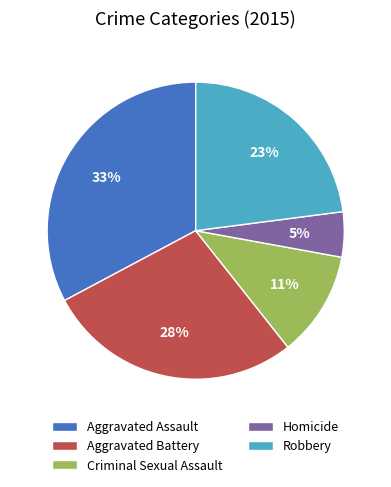

Is there any slice that represents more than half of the pie?

No